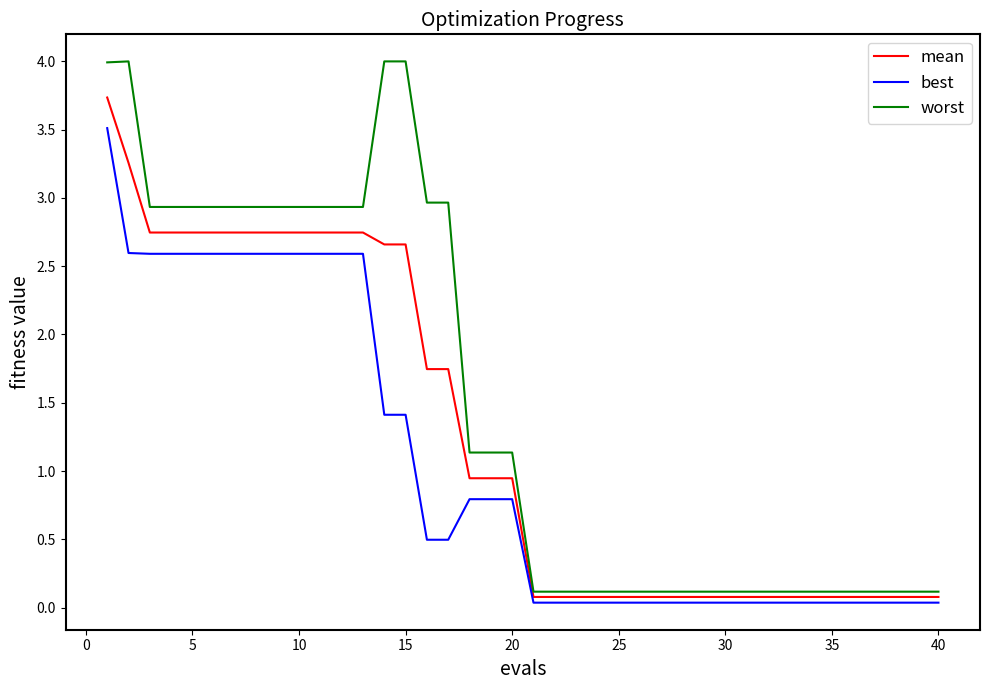

Rank the series by their maximum value, from lowest to highest.

best, mean, worst